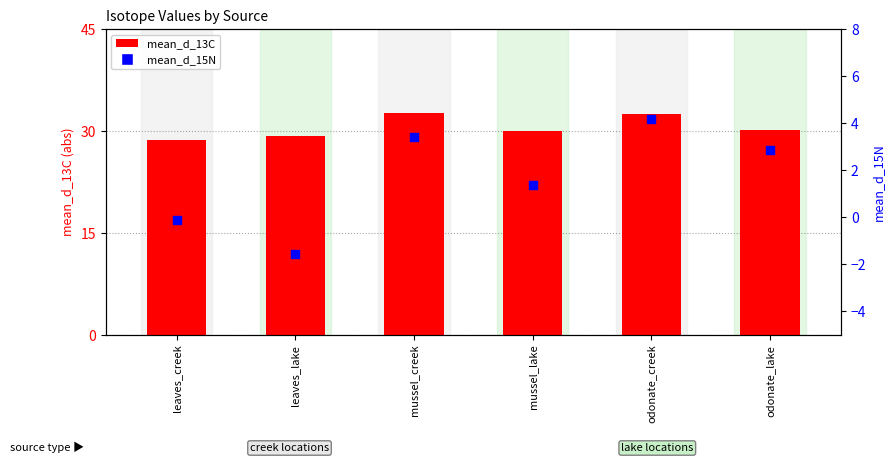

At which category is the sum across all series the highest?

odonate_creek